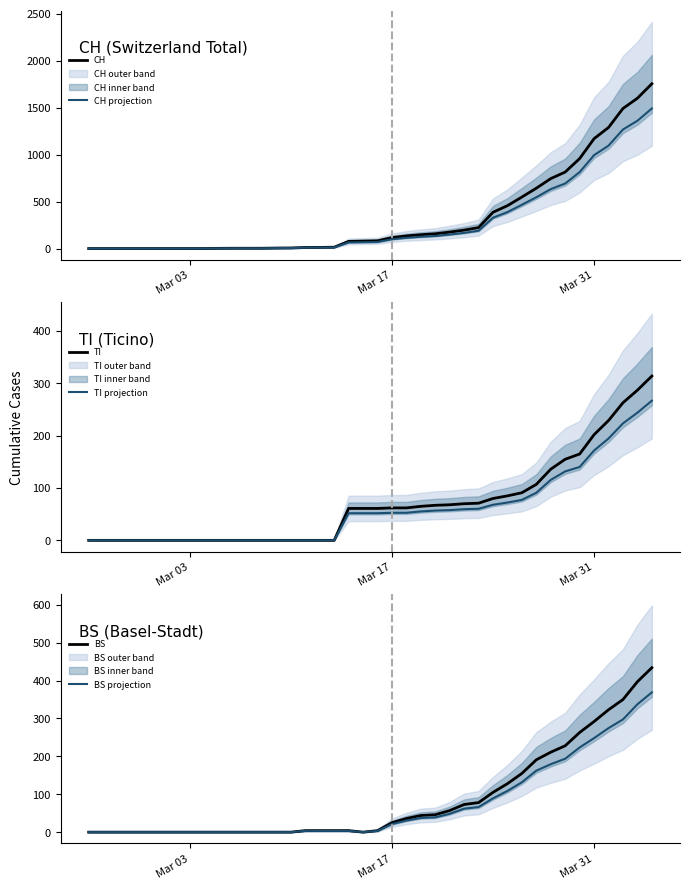

How many interior local valleys does the BS series have?

1